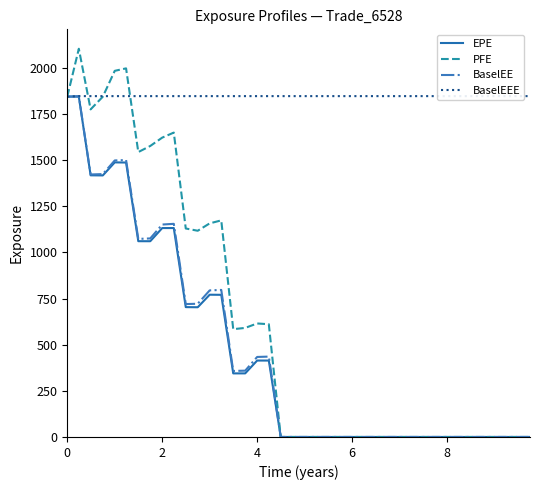

How many values in the PFE series exceed 0?

18